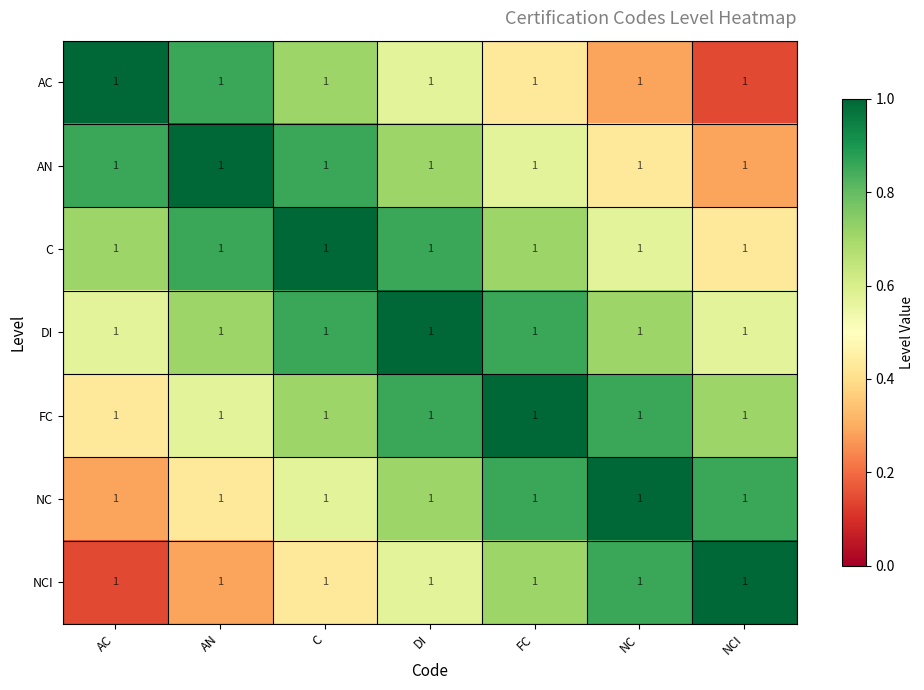

At which category is the sum across all series the highest?

DI